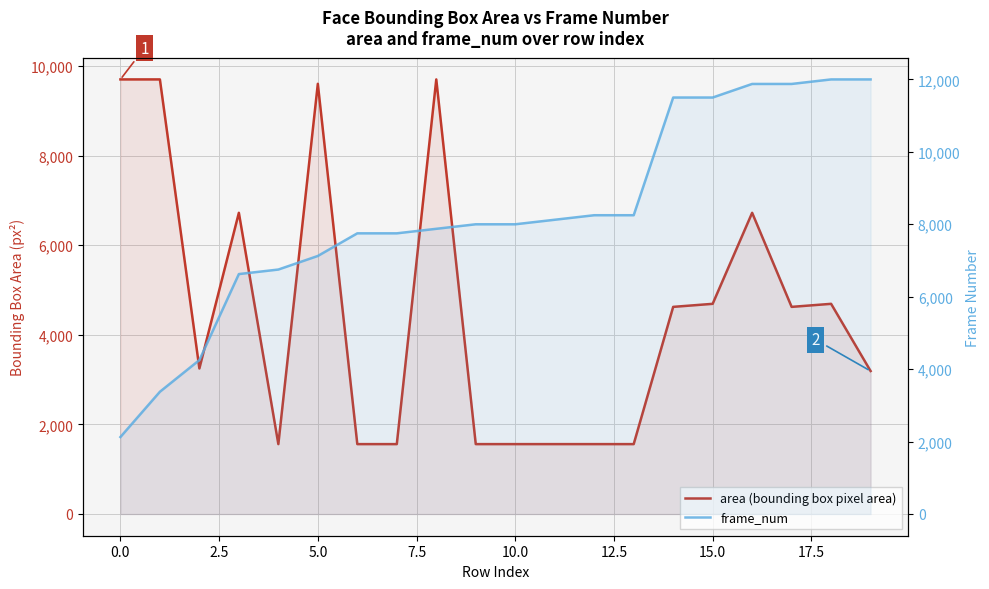

Which series has the largest total across all categories?

frame_num